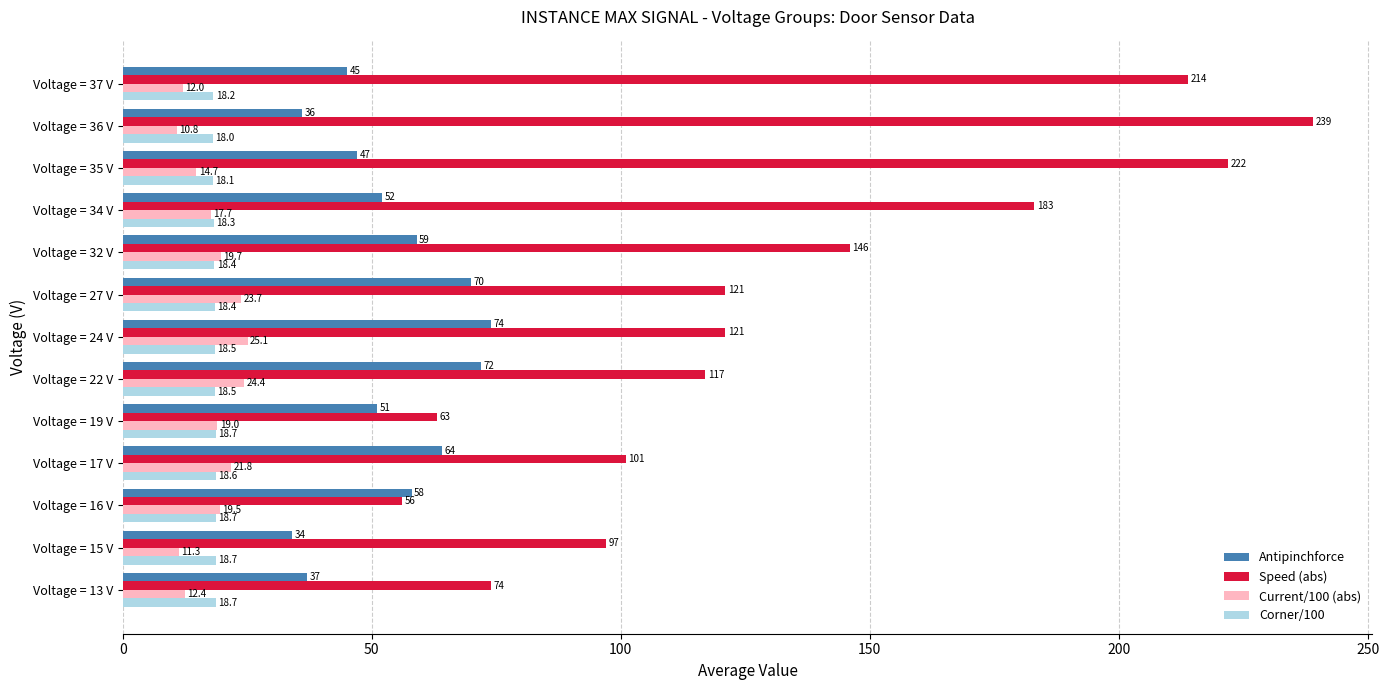

Which series has the largest total across all categories?

Speed (abs)